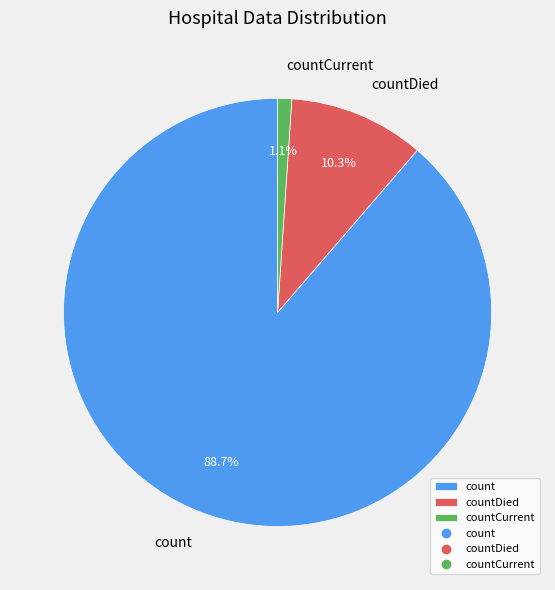

Which slice is the smallest?

countCurrent